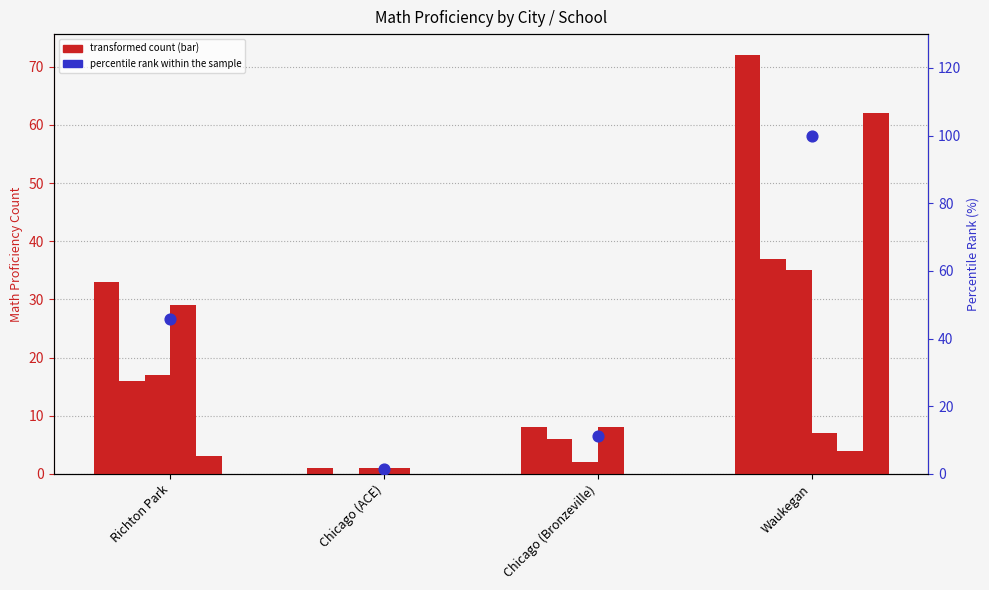

At how many categories does at least one series exceed 6?

3